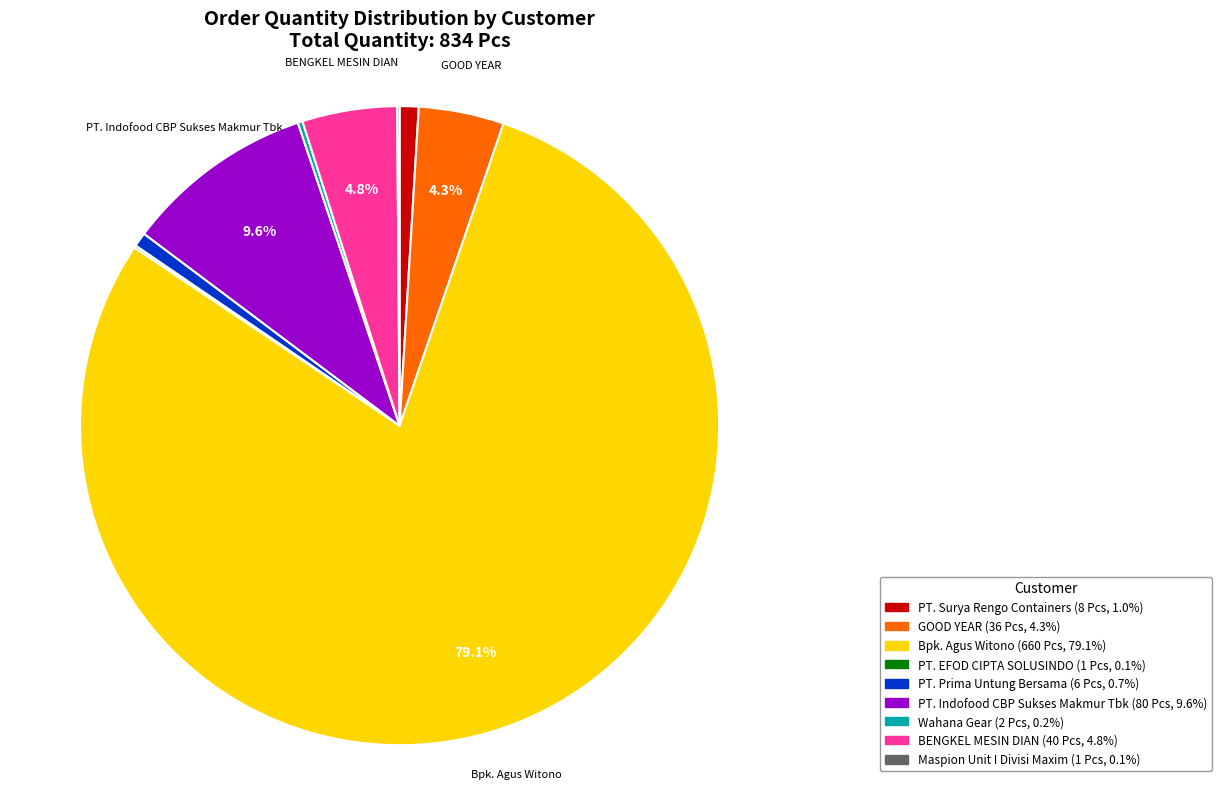

Does any single category account for the majority?

Yes